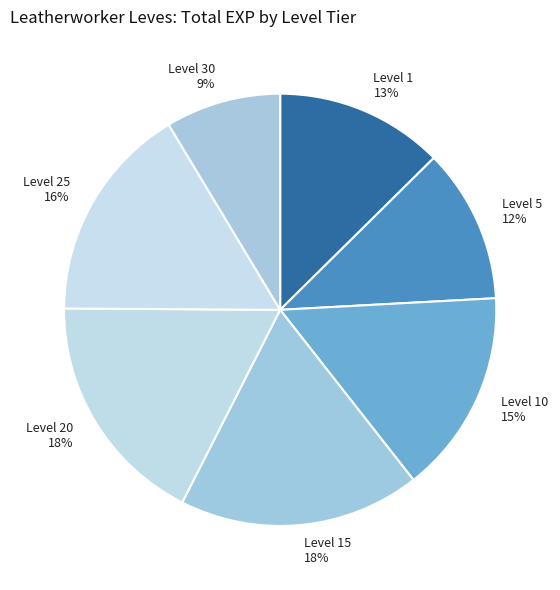

To the nearest percent, what is the combined percentage of Level 5 12% and Level 25 16%?

28%